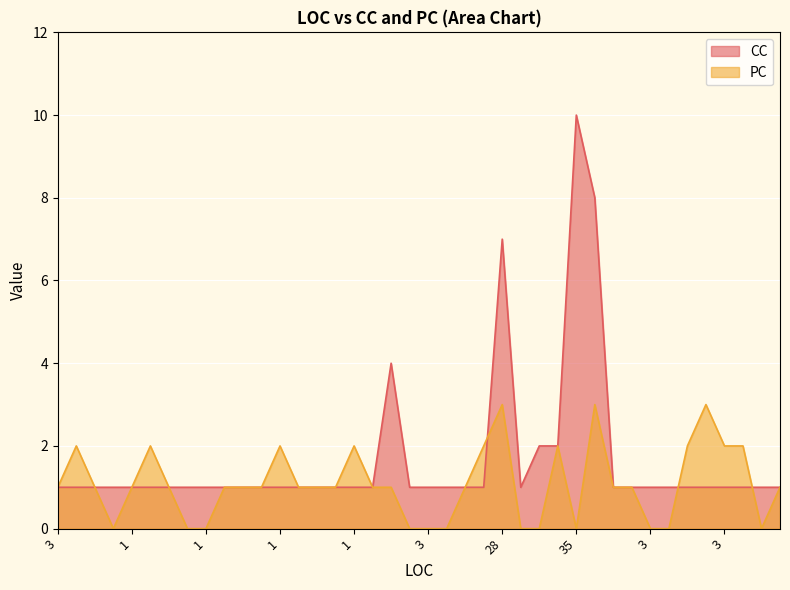

How many interior local peaks does the CC series have?

3